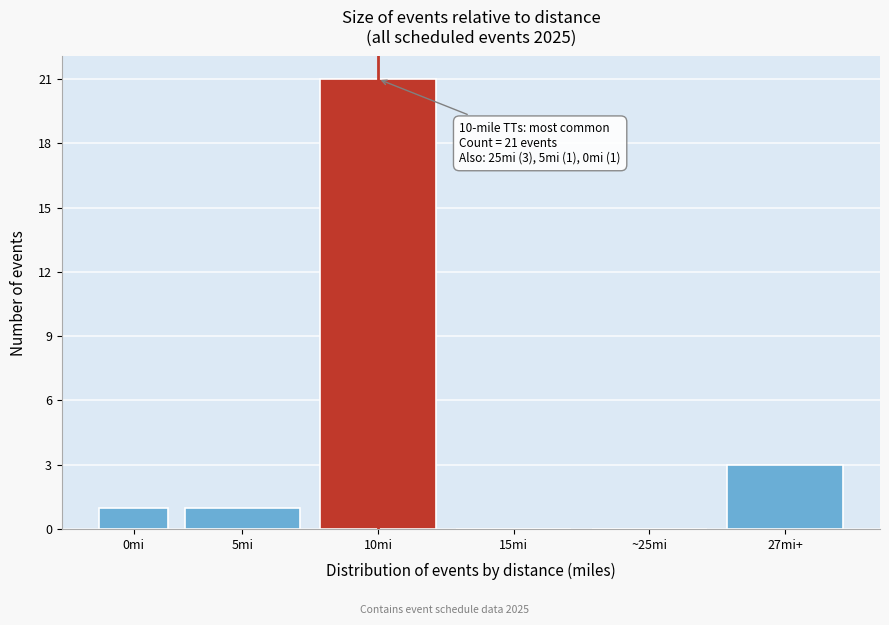

Reading left to right, extract all data points from this chart.

0mi=1	5mi=1	10mi=21	15mi=0	~25mi=0	27mi+=3